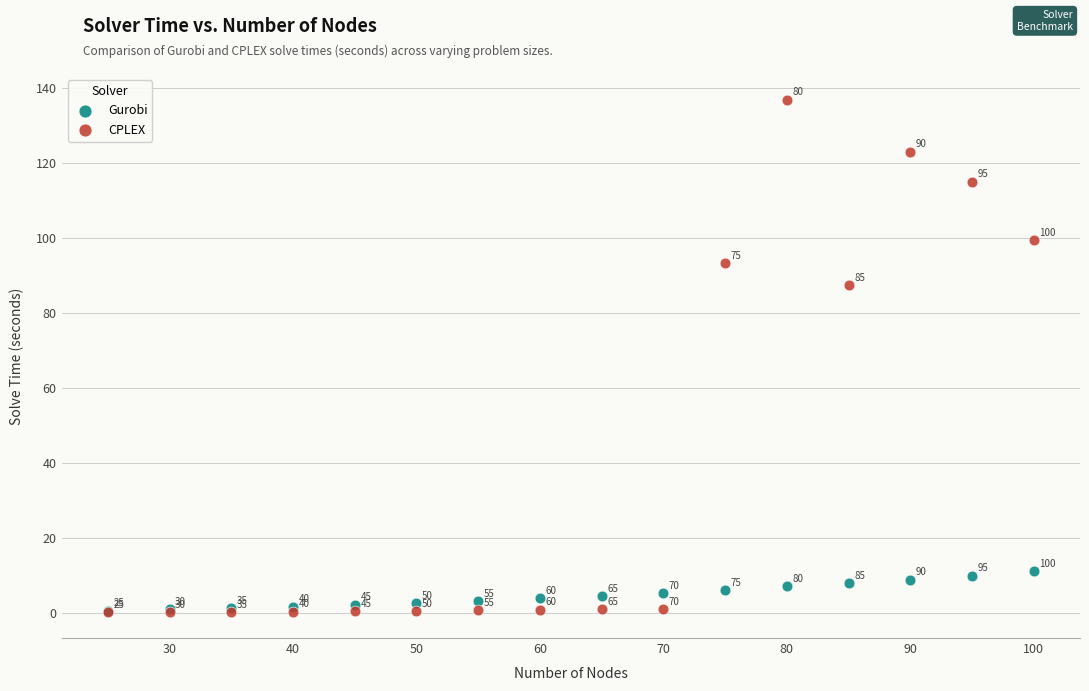

Across all series, what Y value is closest to 68?

87.4